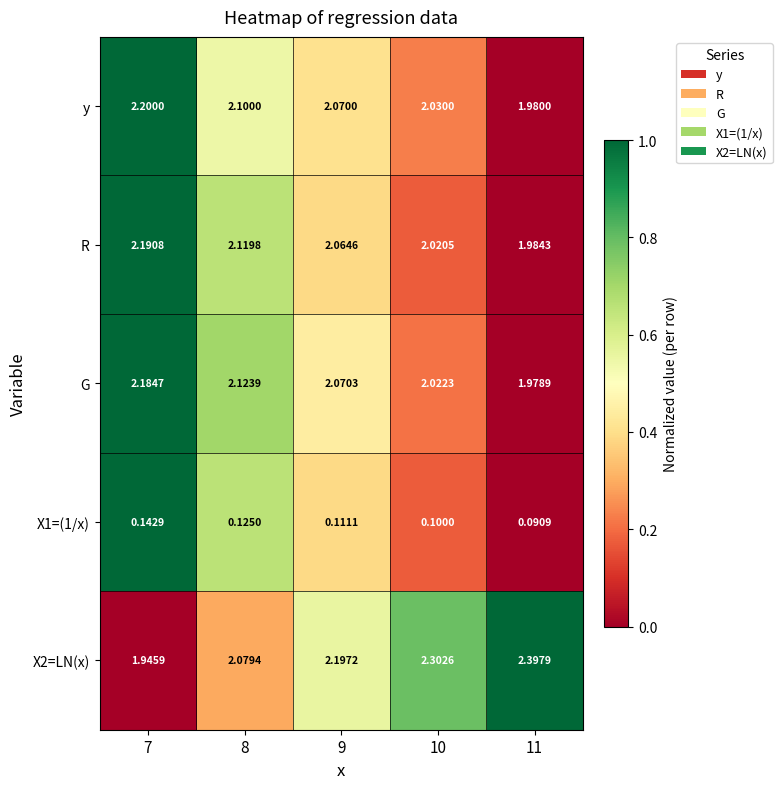

Is the value of y at 9 greater than the value of X1=(1/x) at 11?

Yes